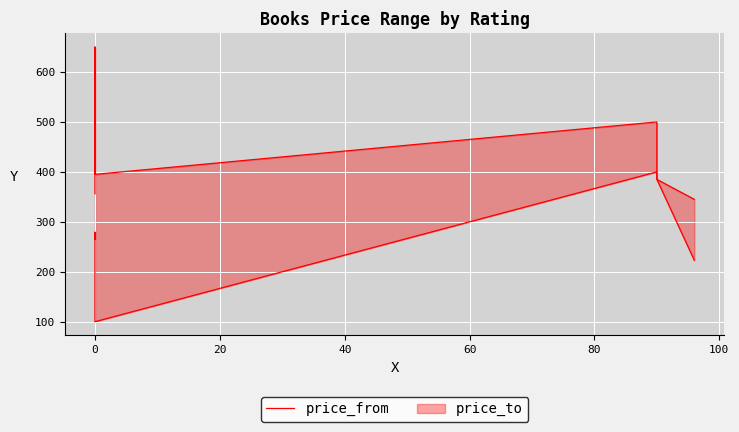

At which label is the value closest to 250?

40